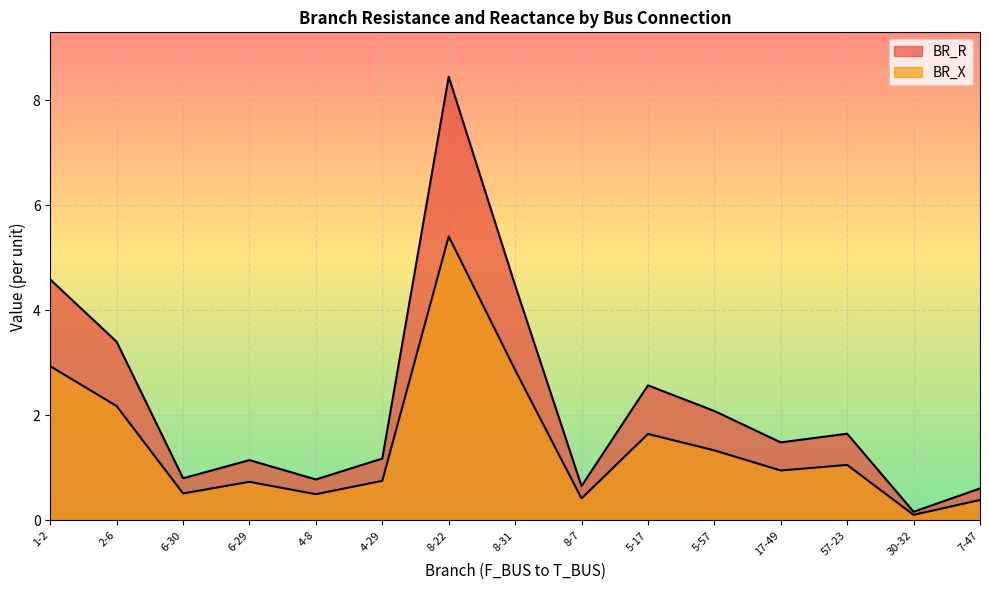

What is the minimum value shown in the chart?

0.1